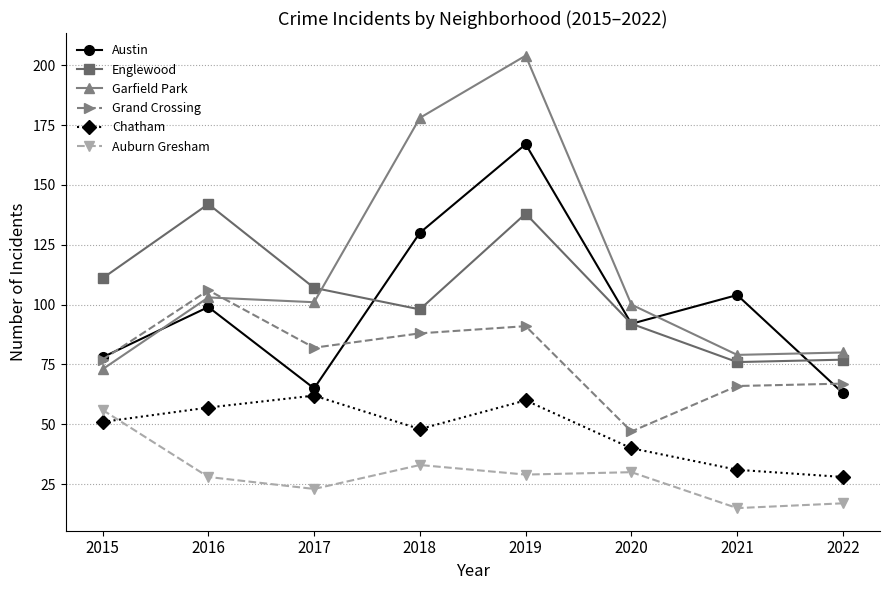

True or false: Englewood and Grand Crossing intersect in this chart.

False